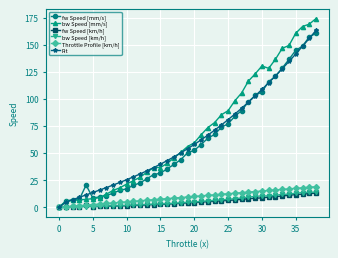

True or false: fw Speed [km/h] has more than 0 interior local peaks.

True